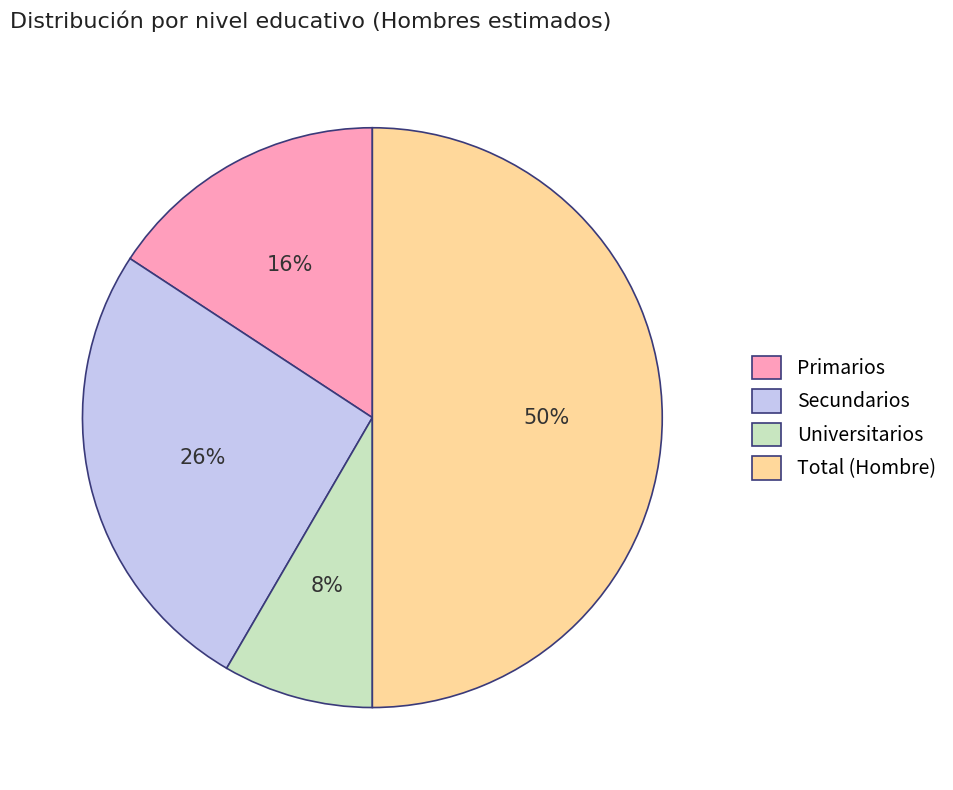

Rank the categories by value from lowest to highest.

Universitarios, Primarios, Secundarios, Total (Hombre)